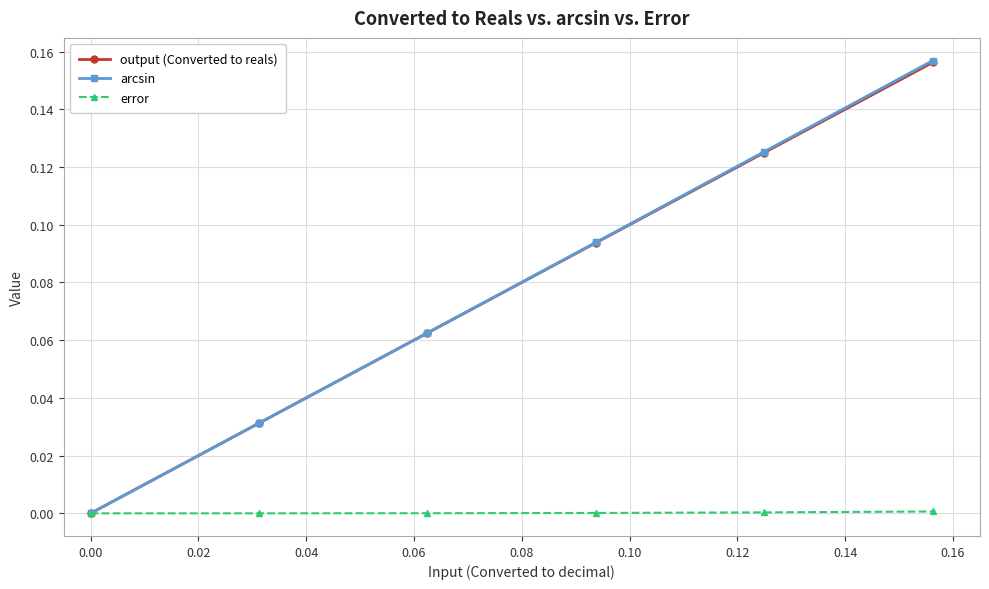

Which series has the widest spread of values?

arcsin